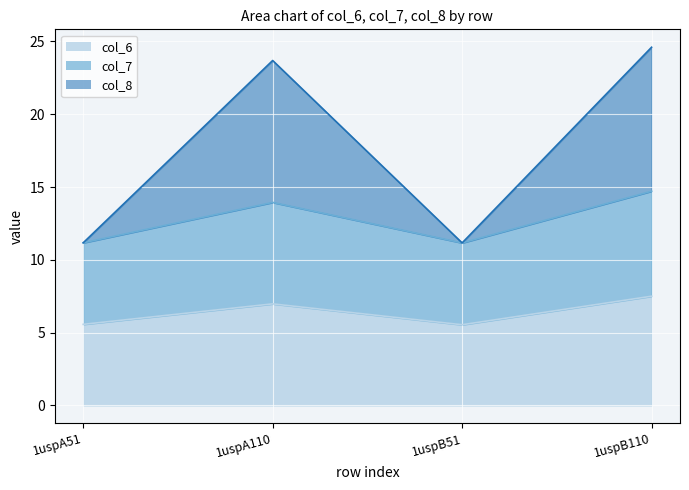

Reading left to right, extract all data points from this chart.

col_6: 1uspA51=5.6	1uspA110=7.0	1uspB51=5.5	1uspB110=7.5
col_7: 1uspA51=11.2	1uspA110=13.9	1uspB51=11.2	1uspB110=14.7
col_8: 1uspA51=11.2	1uspA110=23.7	1uspB51=11.2	1uspB110=24.6